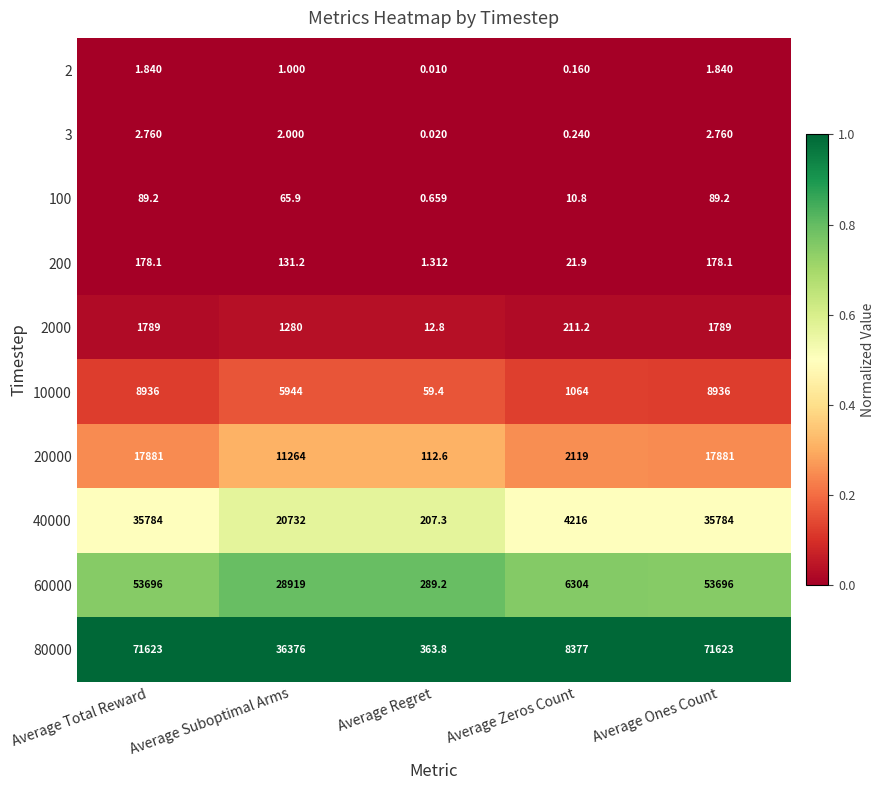

Rank the series by their maximum value, from highest to lowest.

80000, 60000, 40000, 20000, 10000, 2000, 200, 100, 3, 2